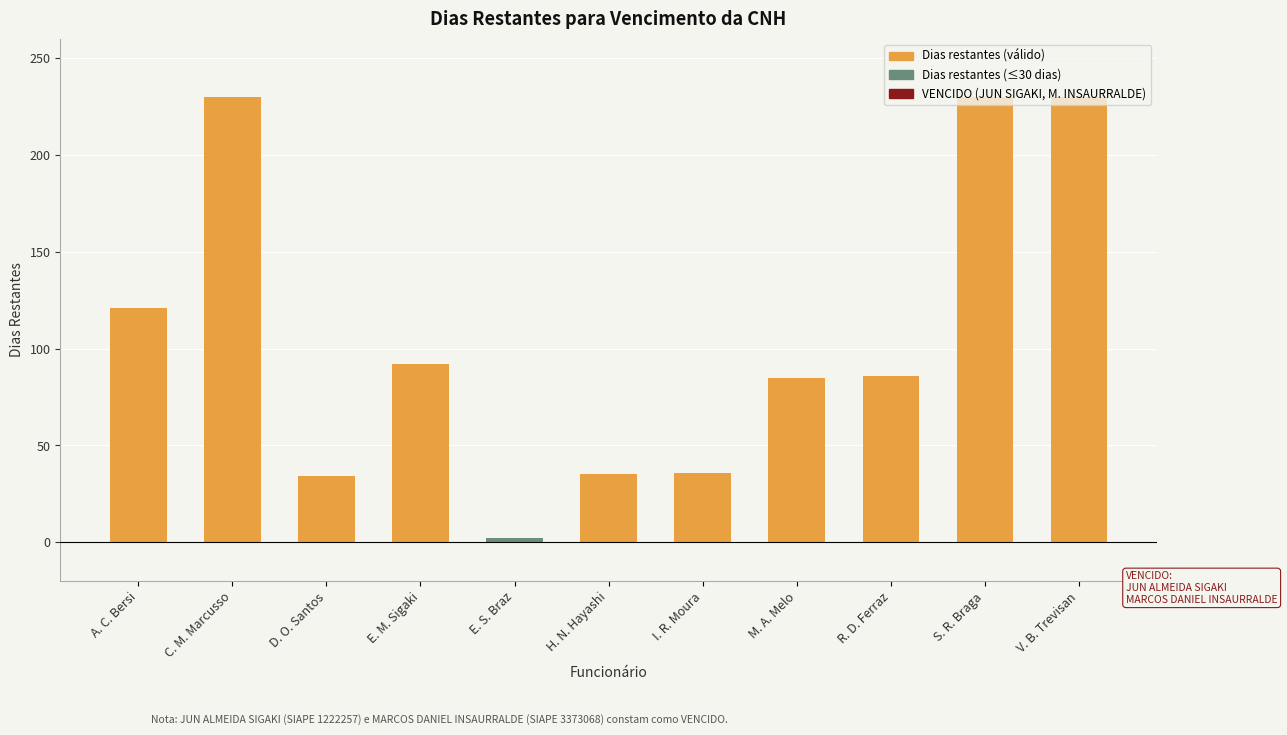

Rank the categories by value from highest to lowest.

C. M. Marcusso, S. R. Braga, V. B. Trevisan, A. C. Bersi, E. M. Sigaki, R. D. Ferraz, M. A. Melo, I. R. Moura, H. N. Hayashi, D. O. Santos, E. S. Braz